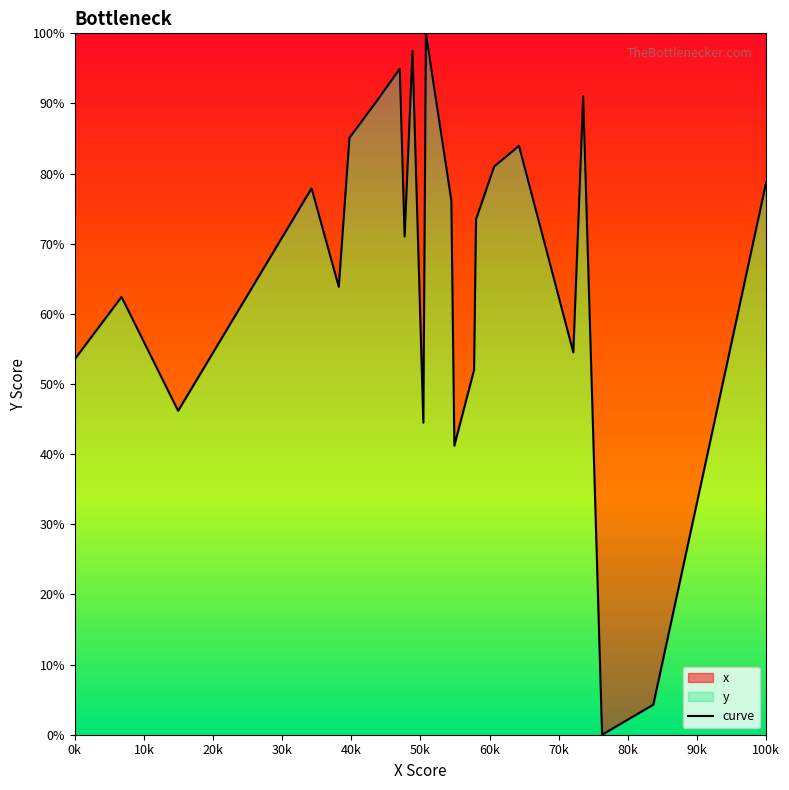

Count the number of data series in this chart.

1